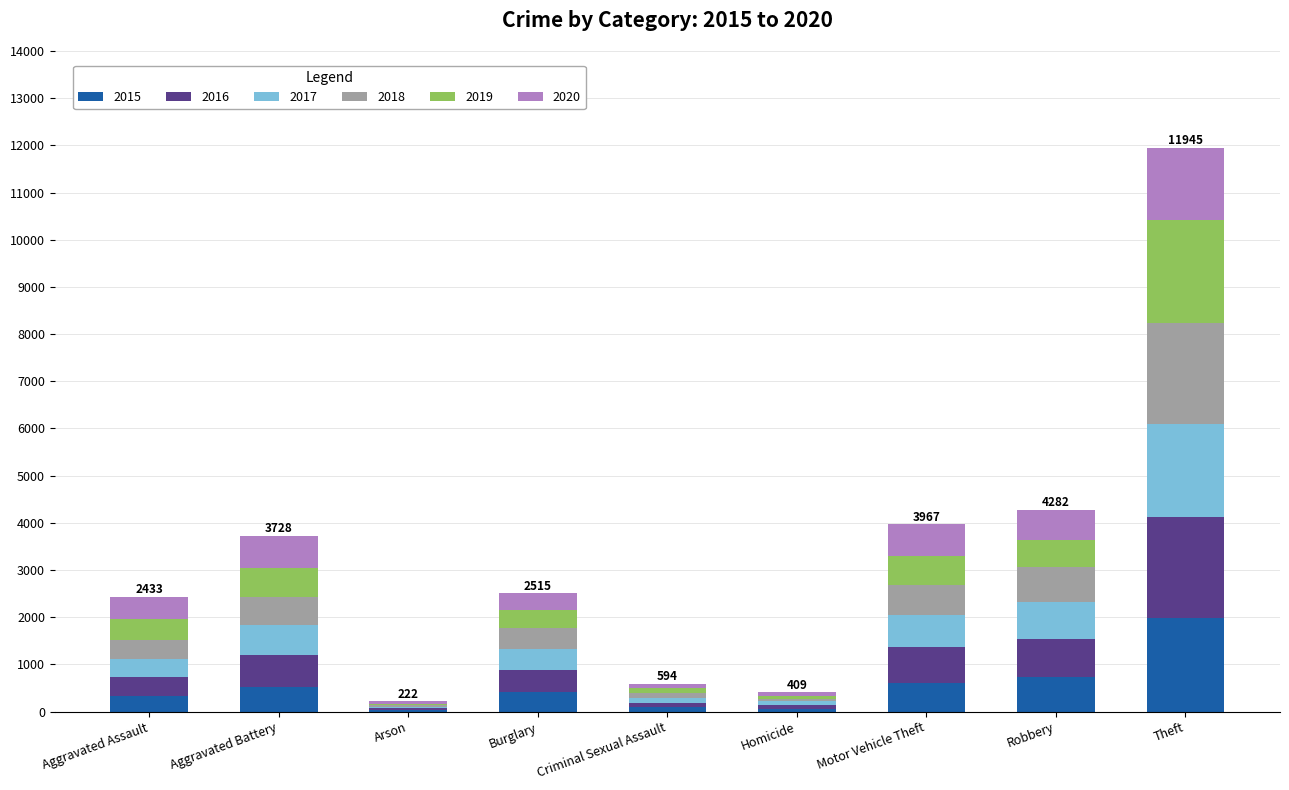

Which category has the highest value in the 2015 series?

Theft